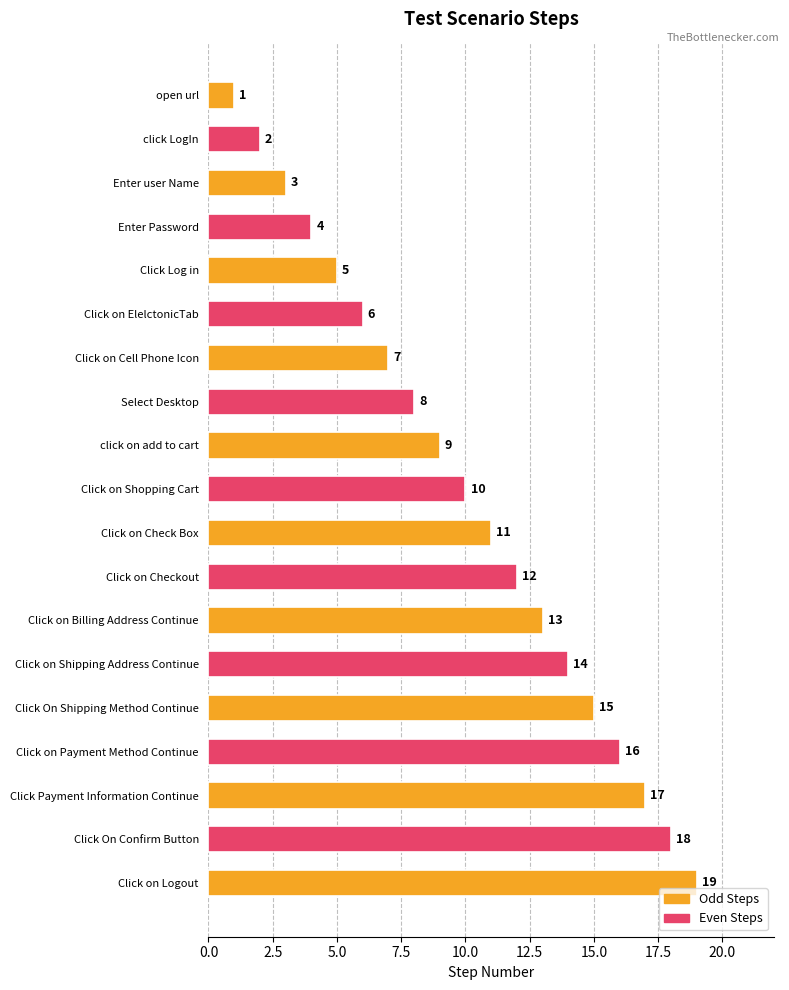

List the labels in order of value, largest first.

Click on Logout, Click On Confirm Button, Click Payment Information Continue, Click on Payment Method Continue, Click On Shipping Method Continue, Click on Shipping Address Continue, Click on Billing Address Continue, Click on Checkout, Click on Check Box, Click on Shopping Cart, click on add to cart, Select Desktop, Click on Cell Phone Icon, Click on ElelctonicTab, Click Log in, Enter Password, Enter user Name, click LogIn, open url